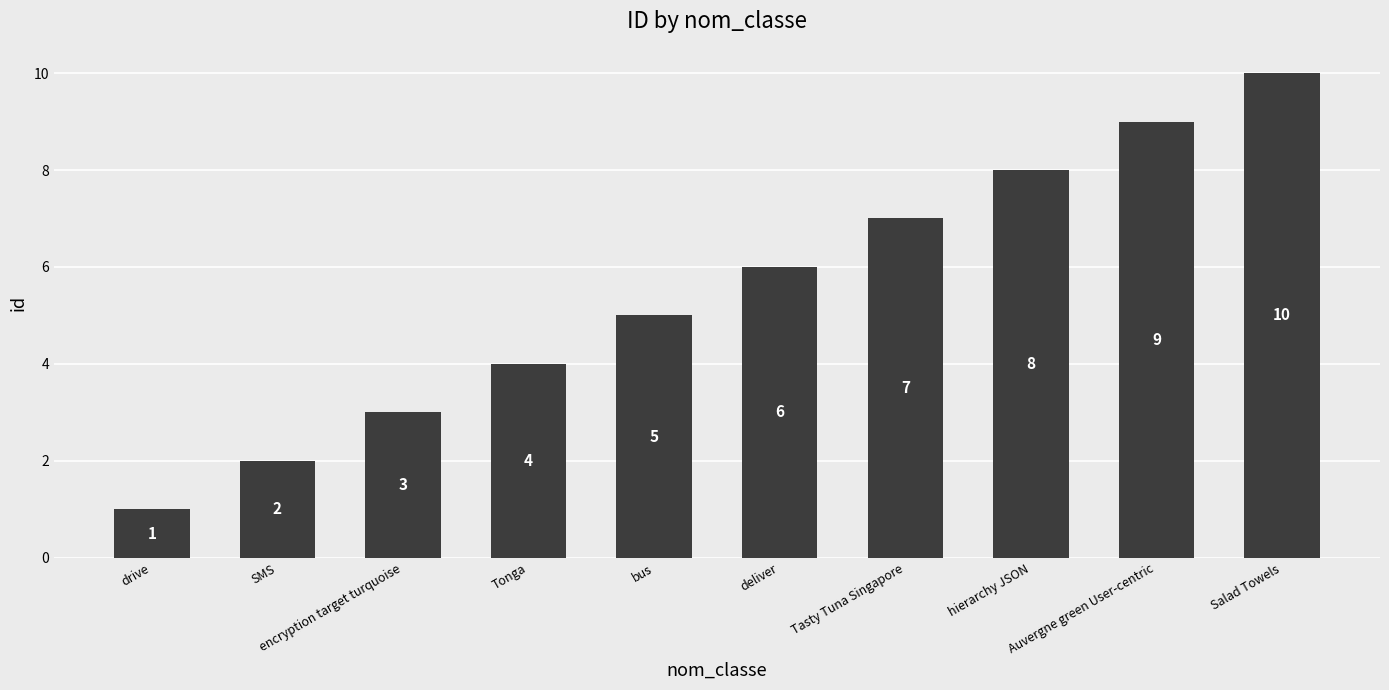

What is the average value?

6